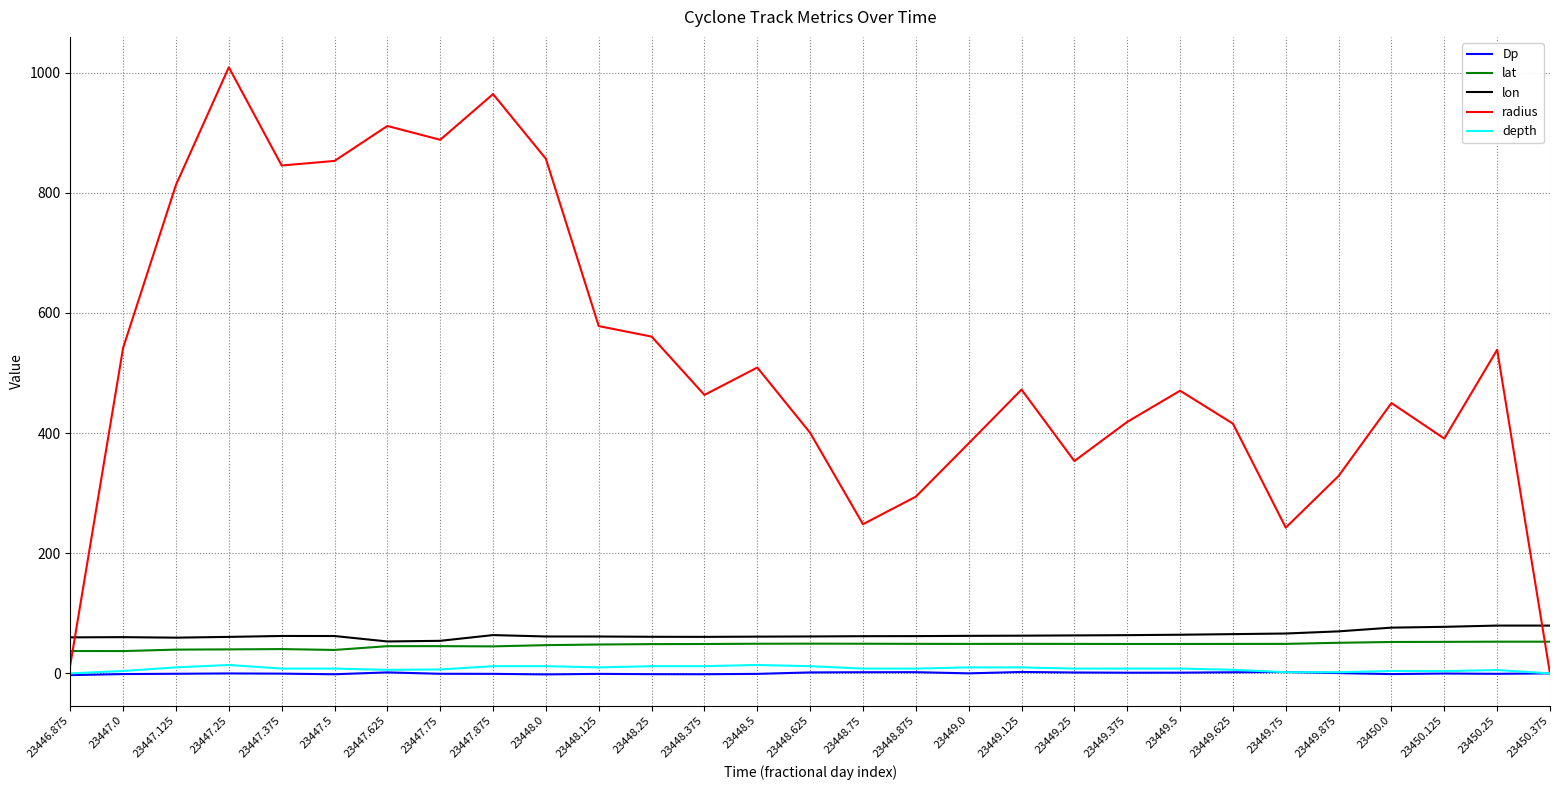

Where do radius and lon first cross each other?

23446.875 and 23447.0